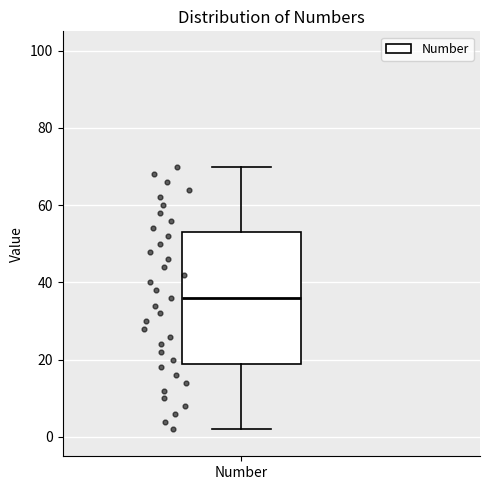

Transcribe this box plot: give where the median line is, the range the box spans, and where the two whiskers end, as read against the y-axis. The values are not printed on the chart, so give them approximately, as read against the axis.

median 36, box 20 to 54, whiskers 2 to 70